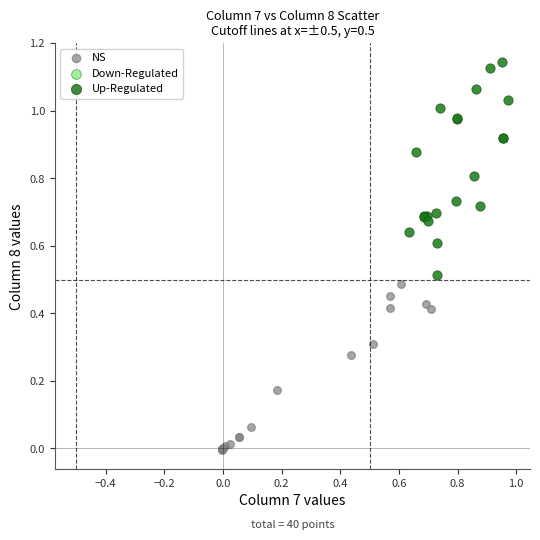

Which series has the largest Y range (max minus min)?

Up-Regulated